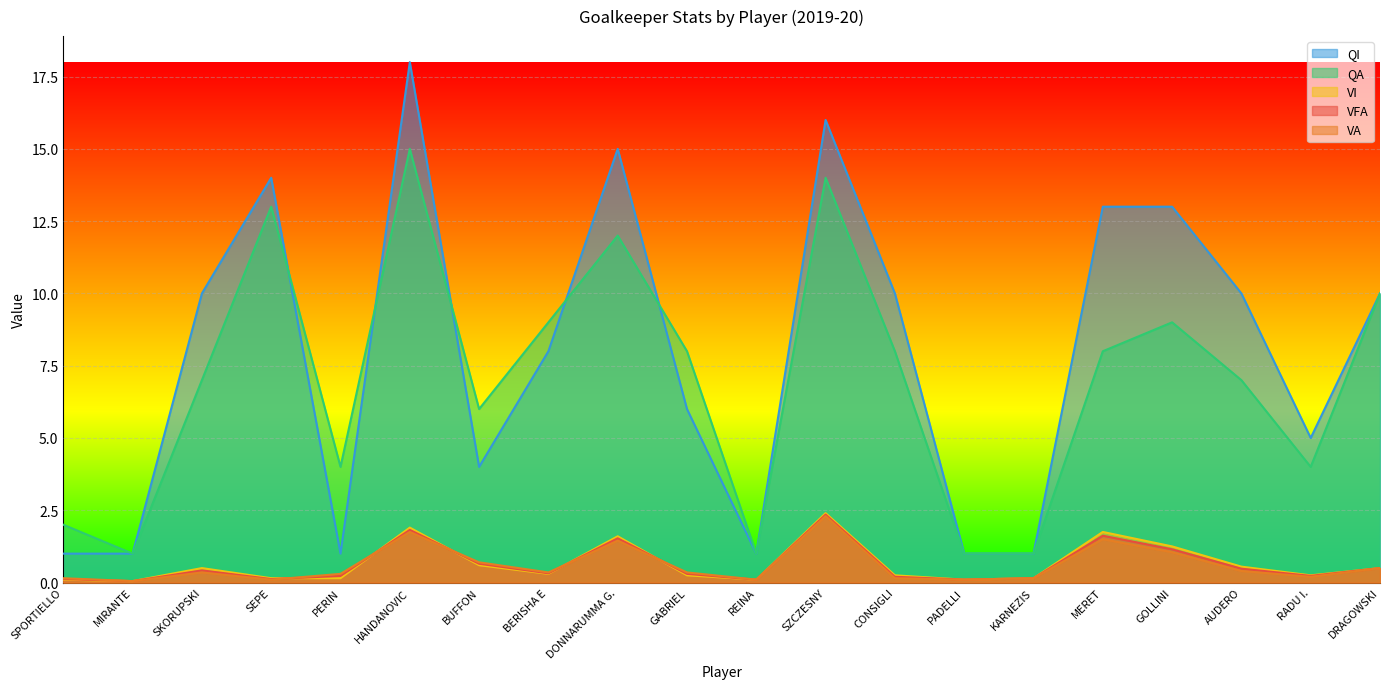

What is the label of the 18th point from the left?

AUDERO